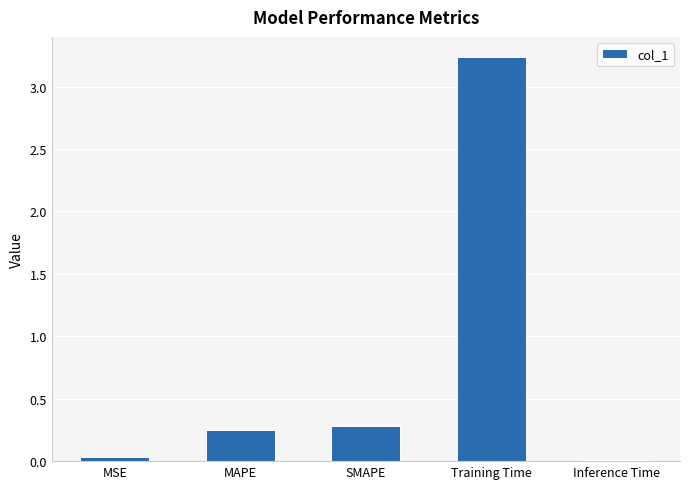

What is the label of the 1st bar from the right?

Inference Time